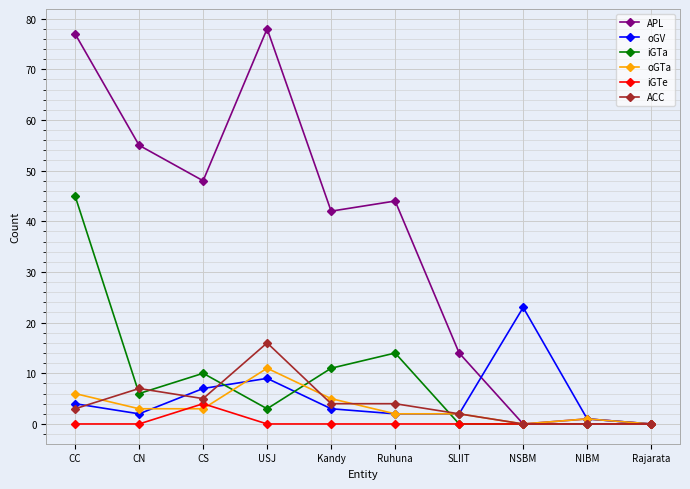

How many values in the APL series are below 44?

5